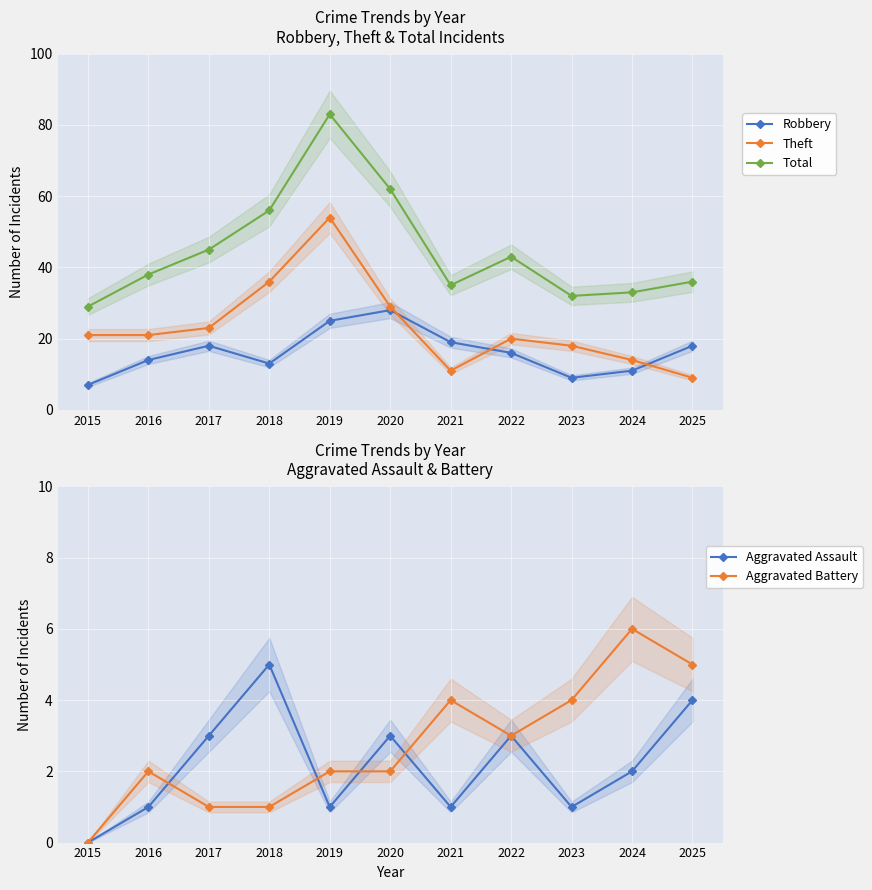

How many series are shown in this chart?

5